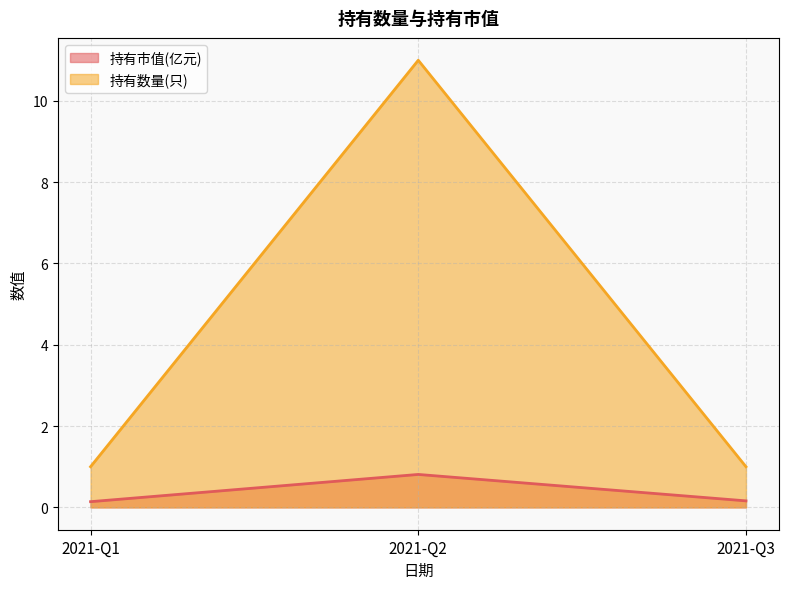

What is the total value across all series at 2021-Q3?

1.2